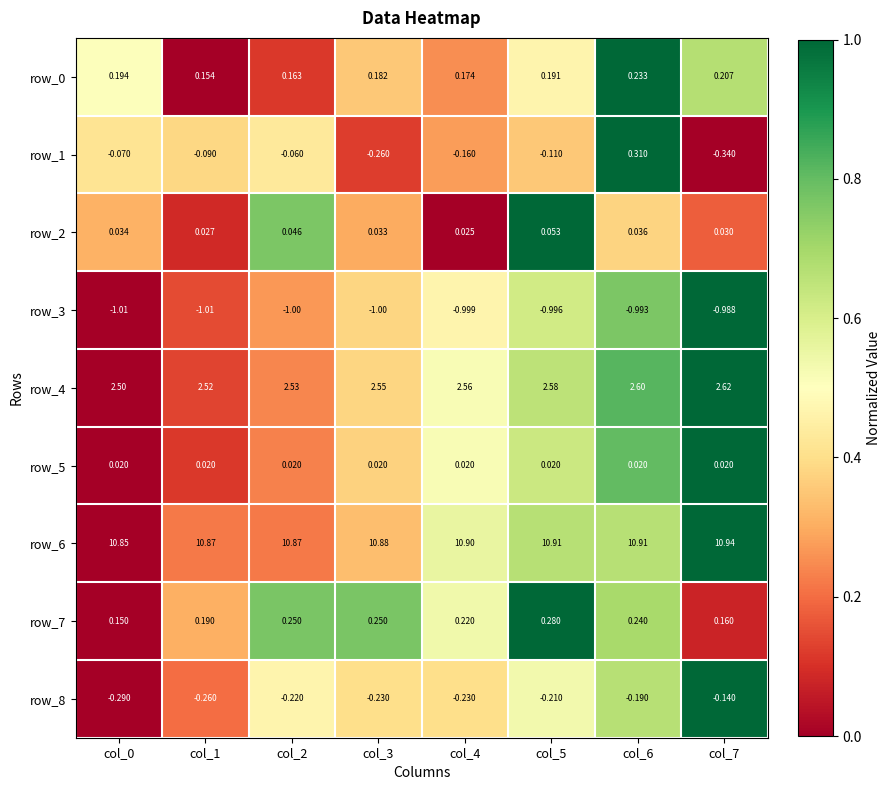

How many categories are shown in the chart?

8